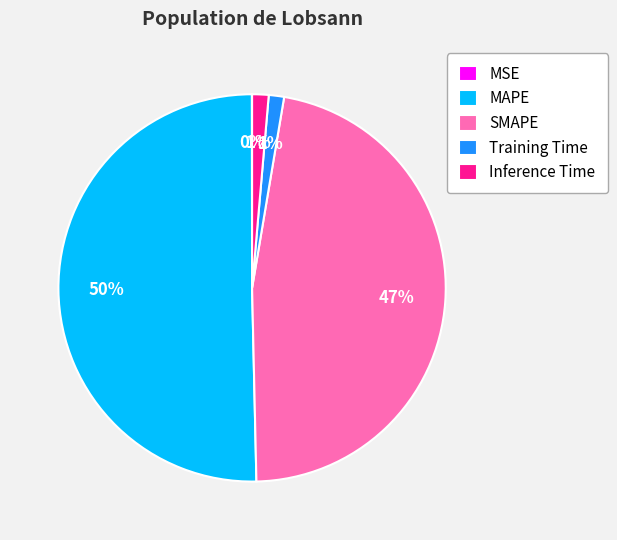

What is the majority slice?

MAPE